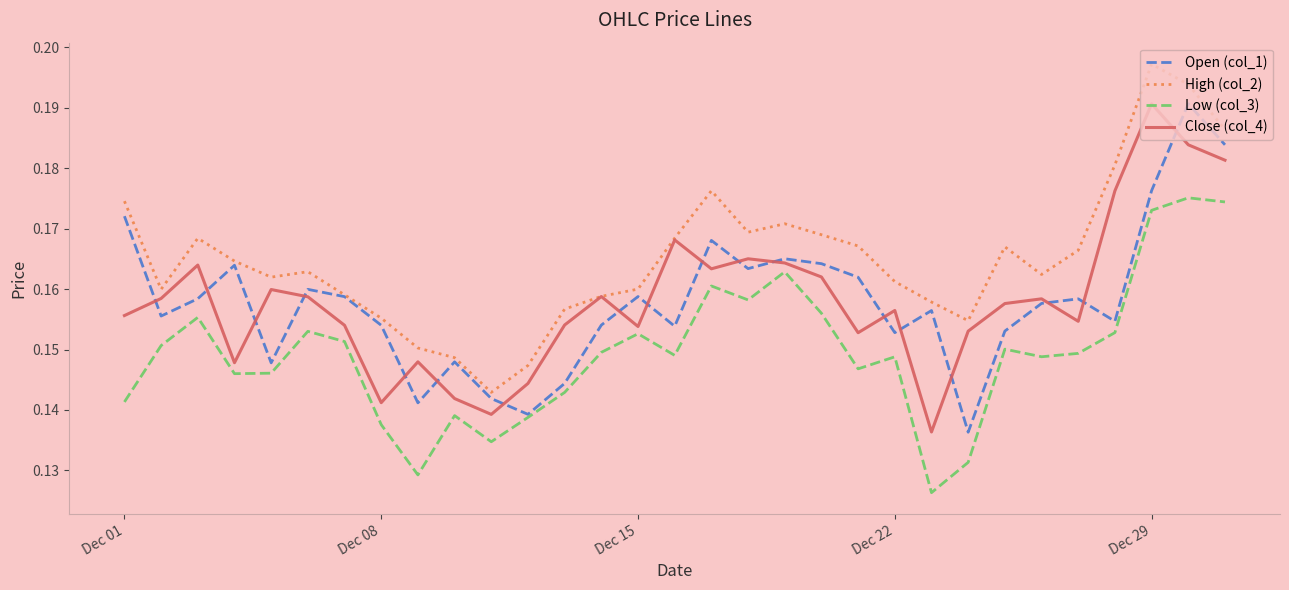

Which series has the largest total across all categories?

High (col_2)